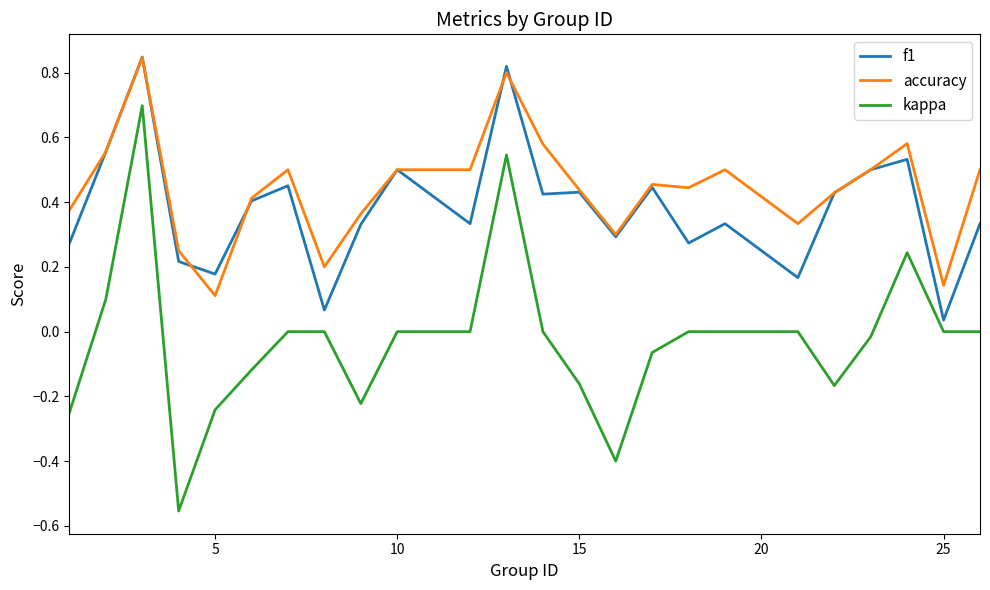

True or false: f1 and kappa cross at least once.

False